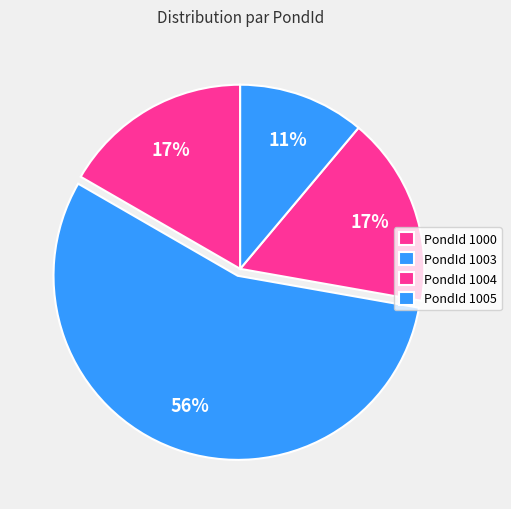

How many slices are in this pie chart?

4